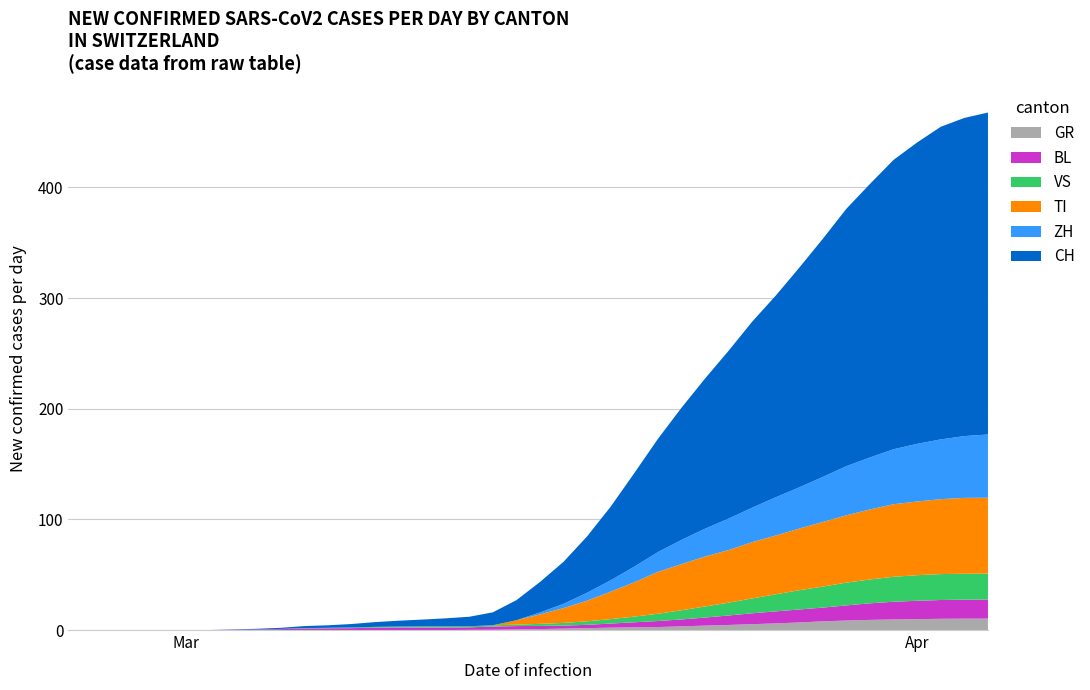

Reading right to left, transcribe all the data shown in this chart.

GR: 10	10	11	11	10	9	8	8	7	7	6	3	3	3	3	3	2	2	1	1	0	0	0	0	0	0	0	0	0	0	0	0	0	0	0	0	0	0	0	0
BL: 17	18	18	17	16	16	14	13	11	9	8	11	10	7	4	2	2	2	5	4	2	2	3	3	1	1	4	2	2	2	0	0	0	0	0	0	0	0	0	0
VS: 23	23	24	25	23	23	21	19	16	17	14	12	9	7	6	5	5	2	2	1	1	1	1	1	1	1	1	1	0	0	0	0	0	0	0	0	0	0	0	0
TI: 67	67	73	72	67	61	59	60	51	56	55	48	43	43	37	34	32	28	0	0	0	0	0	0	0	0	0	0	0	0	0	0	0	0	0	0	0	0	0	0
ZH: 59	57	53	54	50	46	46	42	38	35	28	26	27	22	23	15	12	0	0	0	0	0	0	0	0	0	0	0	0	0	0	0	0	0	0	0	0	0	0	0
CH: 290	294	290	293	266	255	219	214	194	188	171	149	141	120	99	82	74	51	25	15	11	8	9	8	6	3	6	3	2	2	0	0	0	0	0	0	0	0	0	0